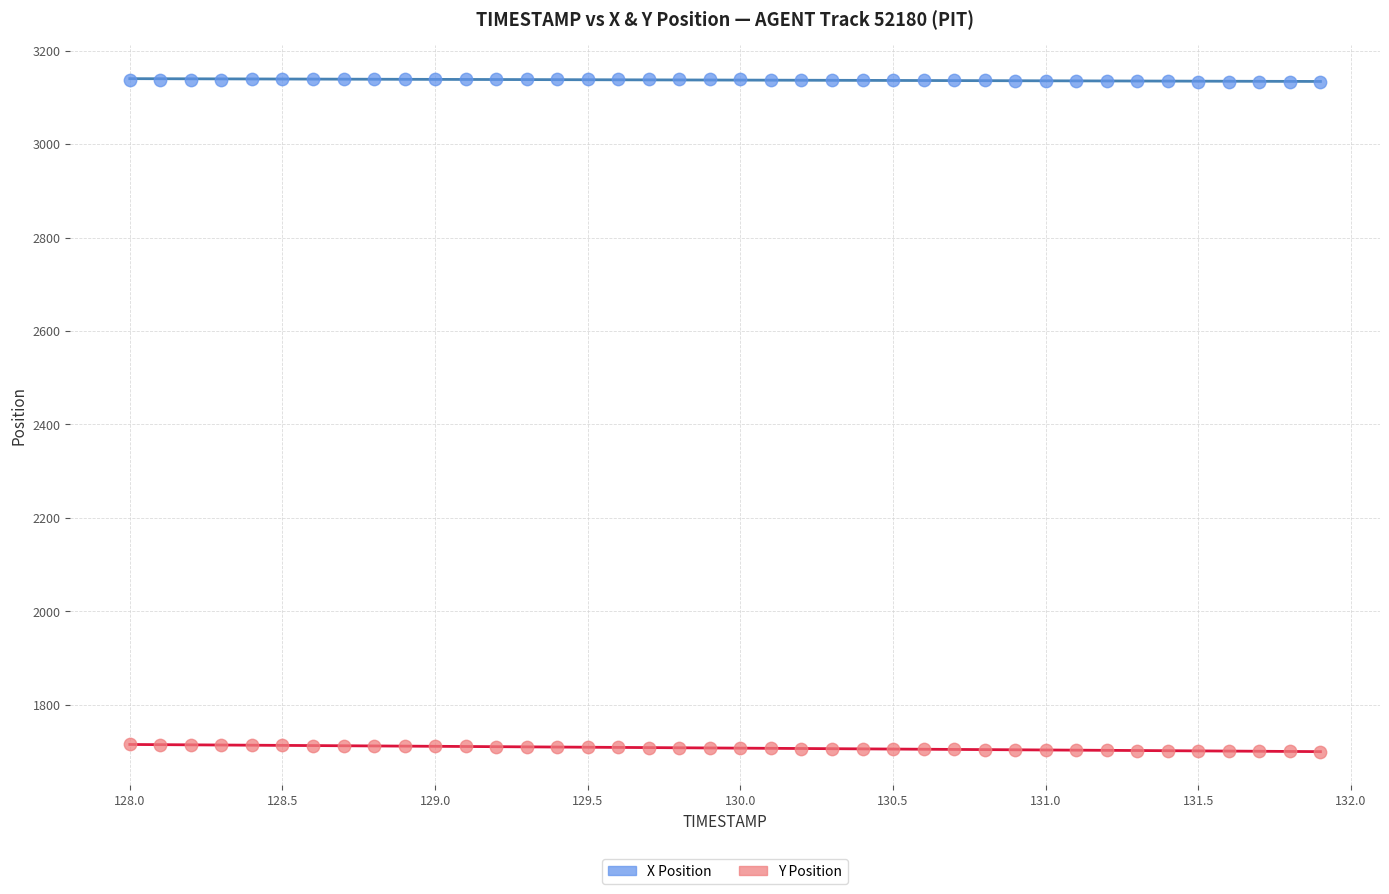

Across all data points, what is the range of X values (max minus min)?

3.9